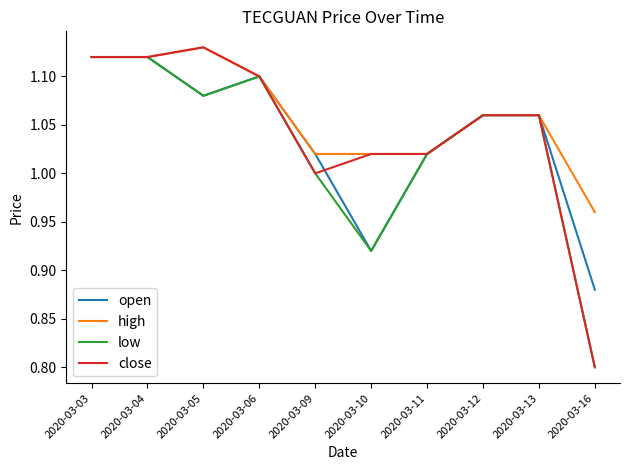

What is the lowest value of the close series?

0.8